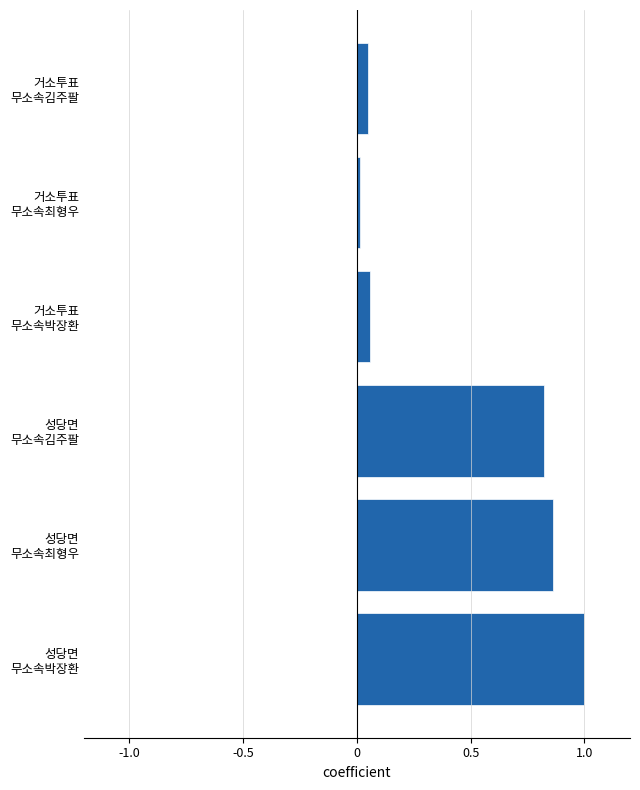

At which category does the chart reach its peak across all series?

성당면
무소속박장환